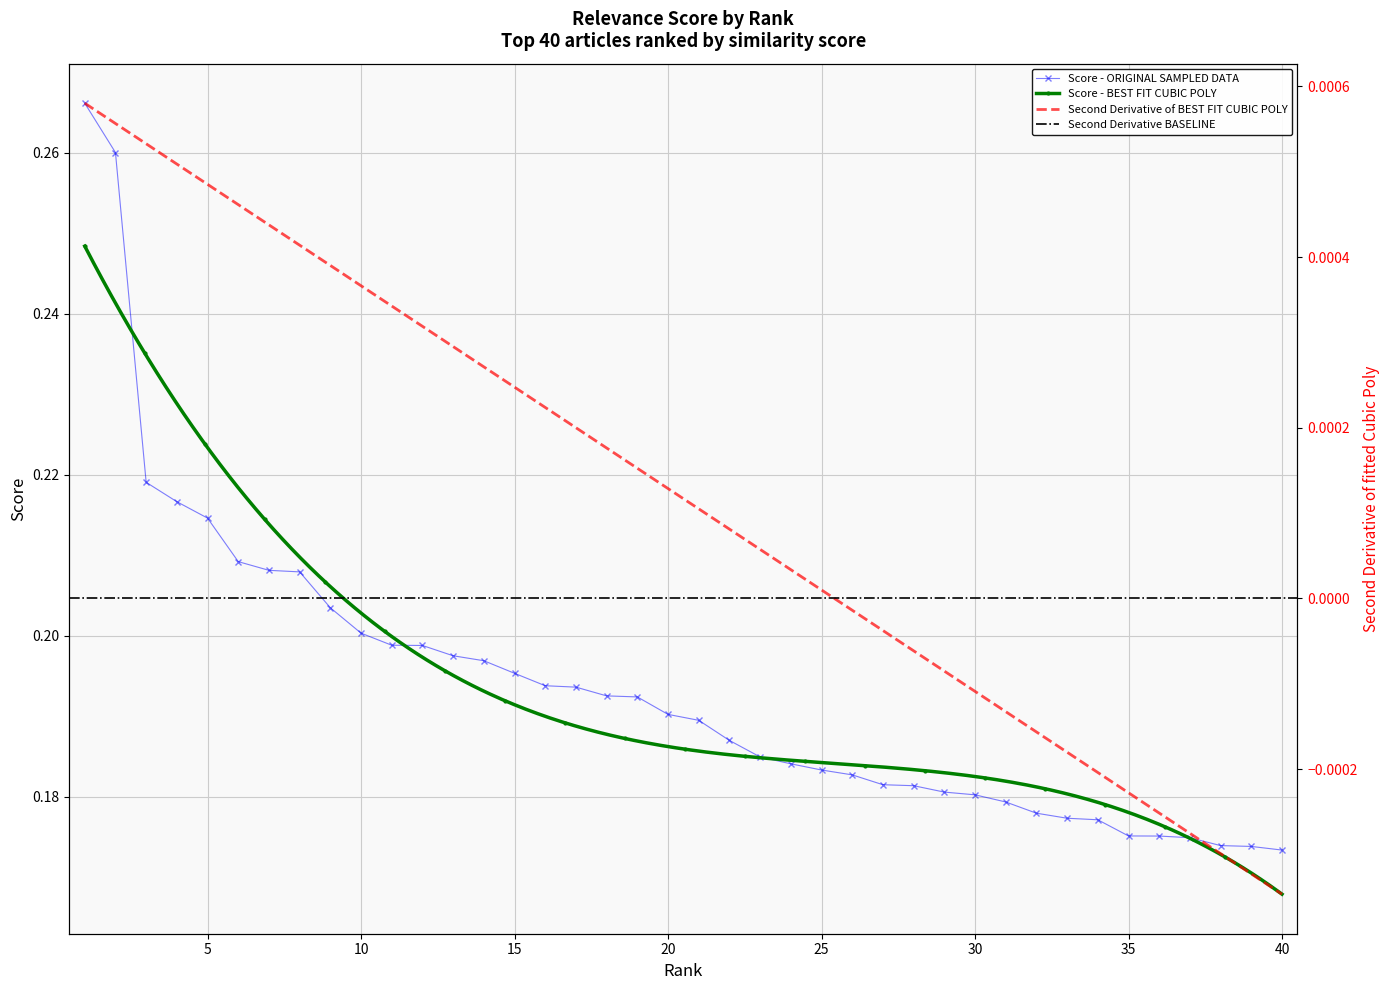

Reading left to right, list all the values displayed in this chart.

1=0.3	2=0.3	3=0.2	4=0.2	5=0.2	6=0.2	7=0.2	8=0.2	9=0.2	10=0.2	11=0.2	12=0.2	13=0.2	14=0.2	15=0.2	16=0.2	17=0.2	18=0.2	19=0.2	20=0.2	21=0.2	22=0.2	23=0.2	24=0.2	25=0.2	26=0.2	27=0.2	28=0.2	29=0.2	30=0.2	31=0.2	32=0.2	33=0.2	34=0.2	35=0.2	36=0.2	37=0.2	38=0.2	39=0.2	40=0.2